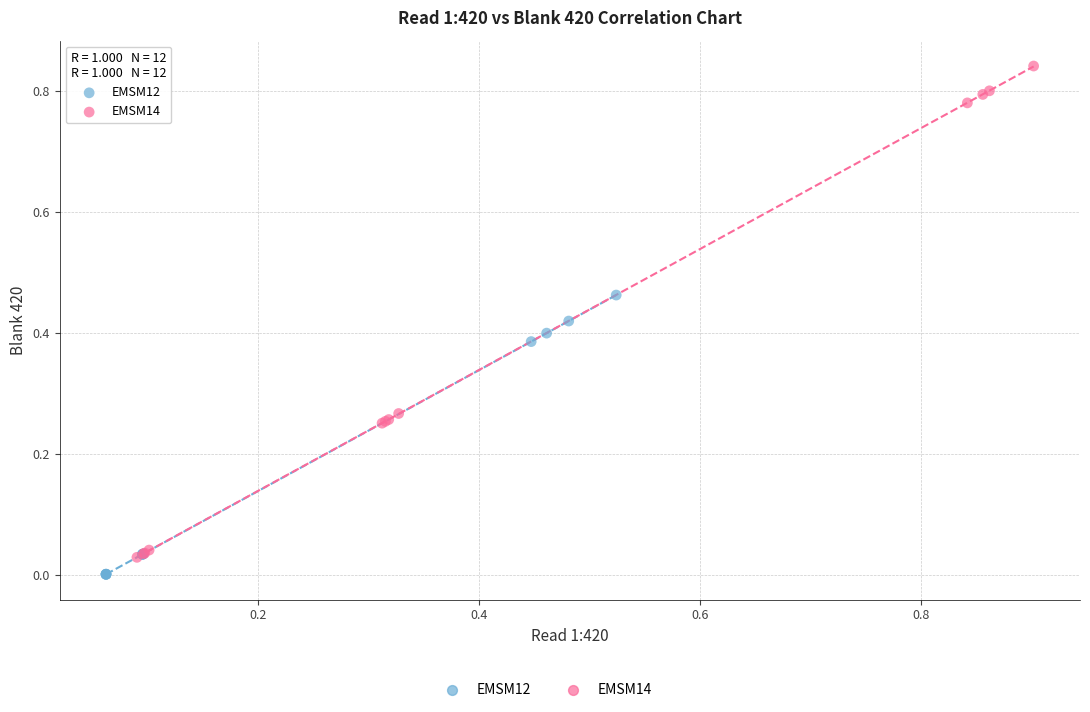

Which series contains the lowest Y value?

EMSM12